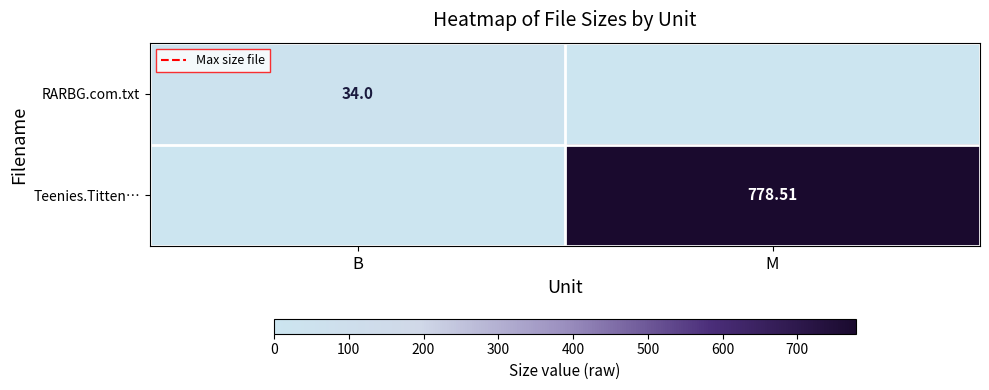

At which category is the sum across all series the highest?

M